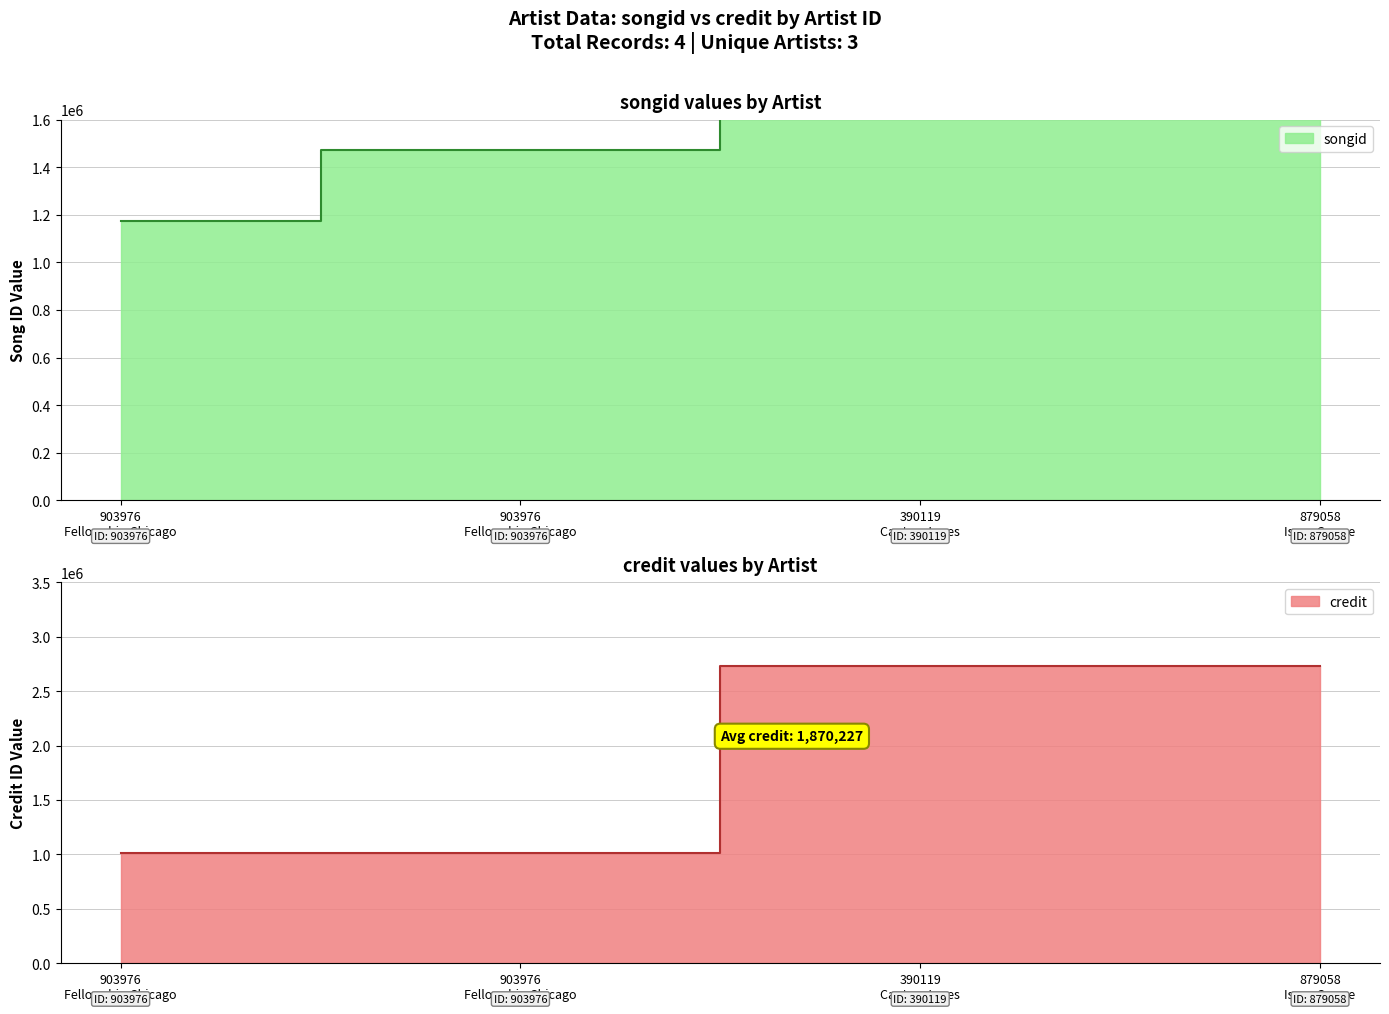

At how many categories does at least one series exceed 2506558?

2